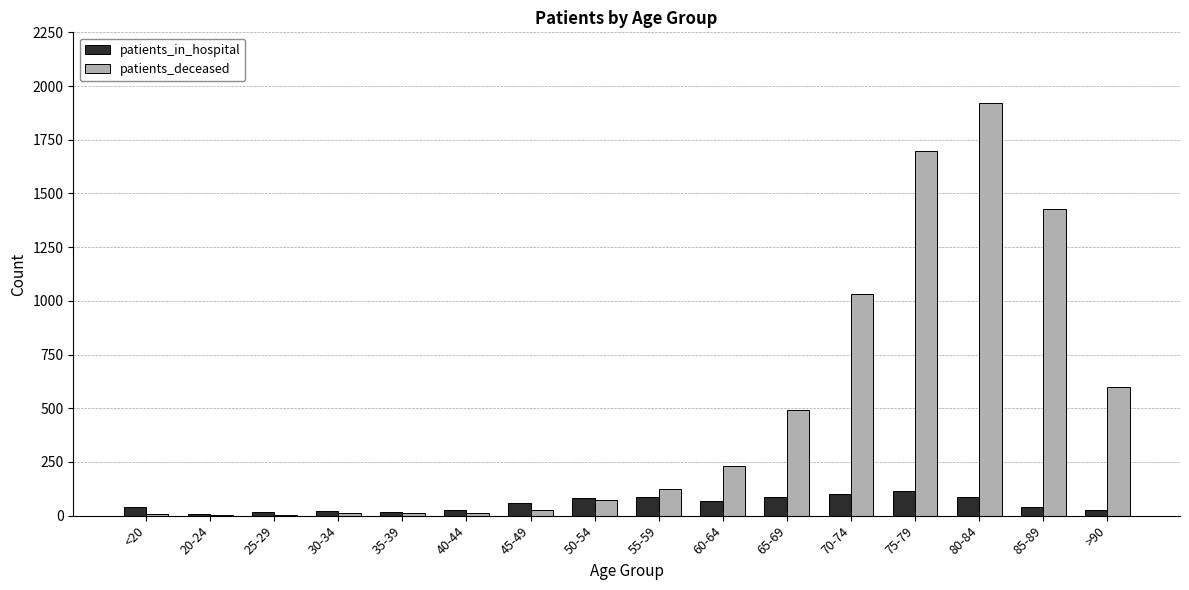

Count the number of categories in the chart.

16